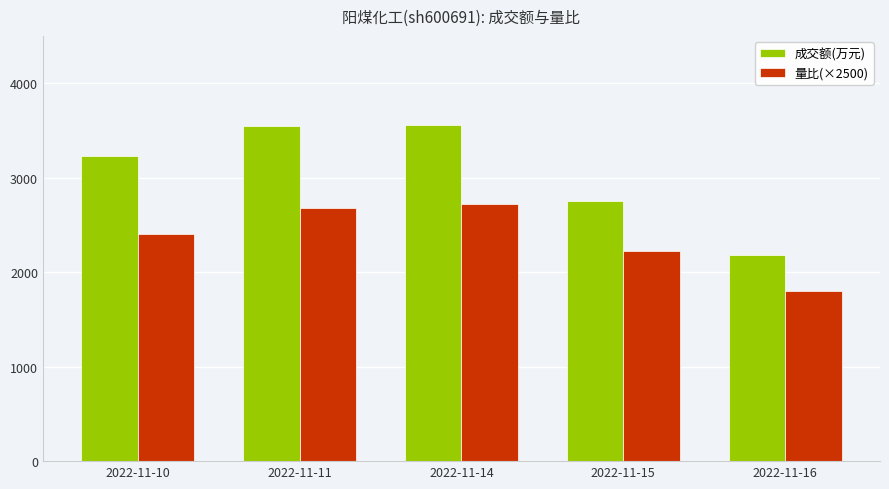

At 2022-11-16, list the series in order from largest to smallest.

成交额(万元), 量比(×2500)